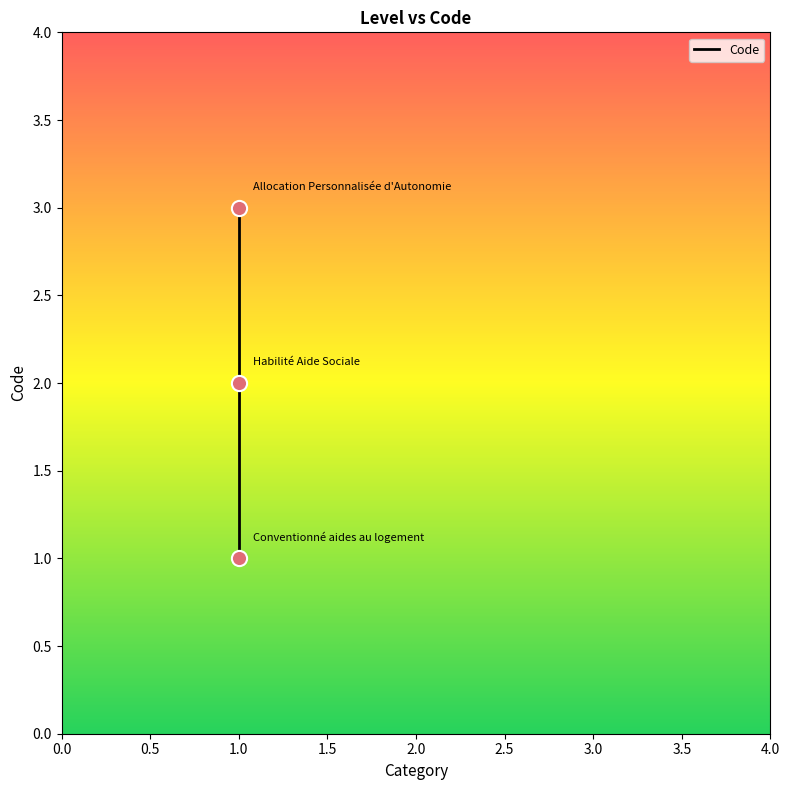

What is the change in value from Conventionné aides au logement to Allocation Personnalisée d'Autonomie?

+2